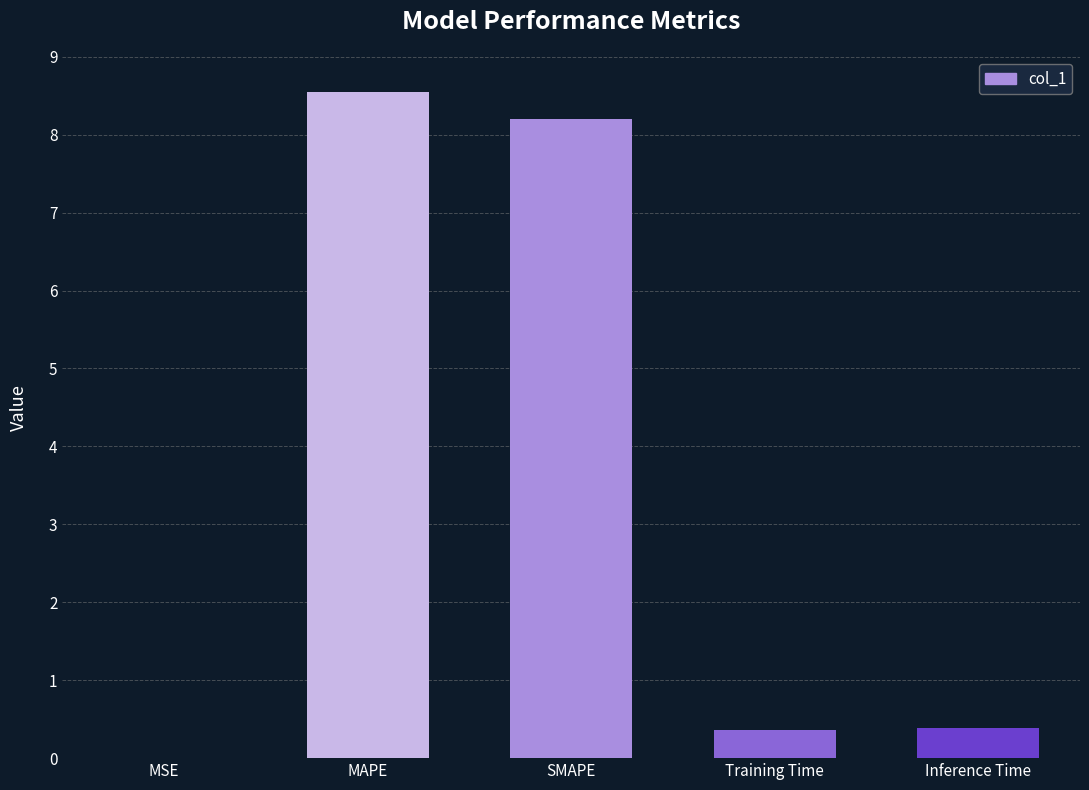

True or false: the data shows 2.7 at MAPE.

False